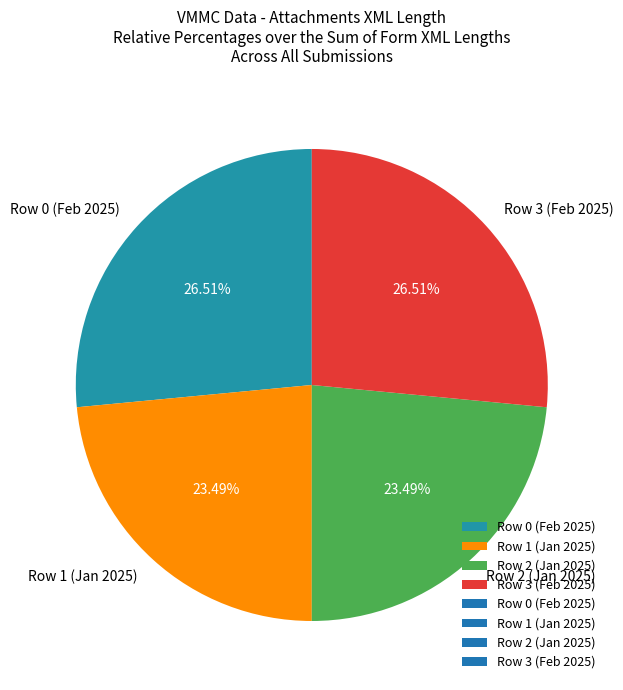

How many segments does this pie chart have?

4